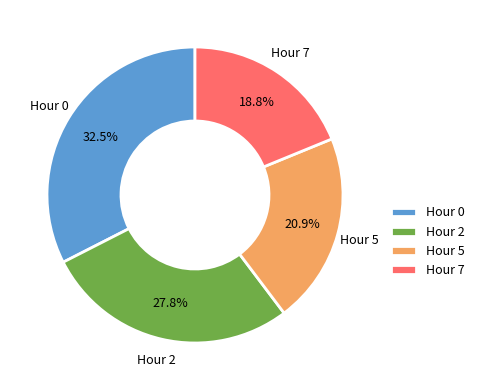

What portion of the pie excludes Hour 5?

79.1%